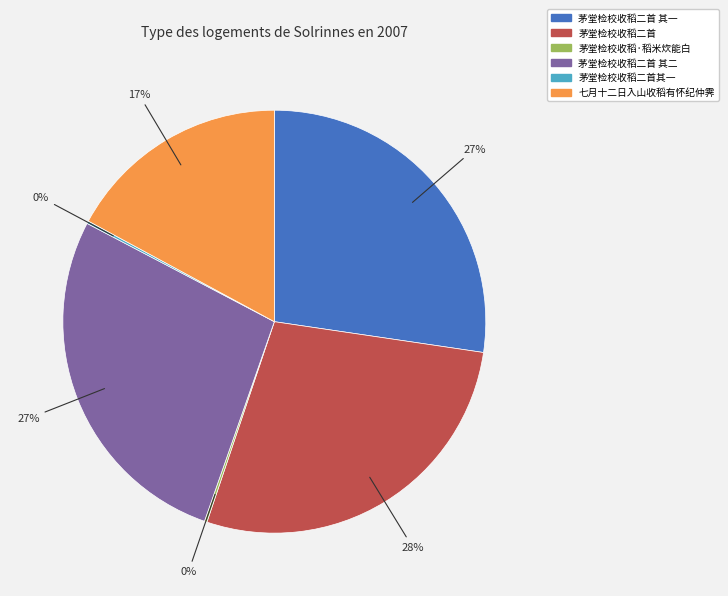

Is 七月十二日入山收稻有怀纪仲霁 the majority of the pie?

No